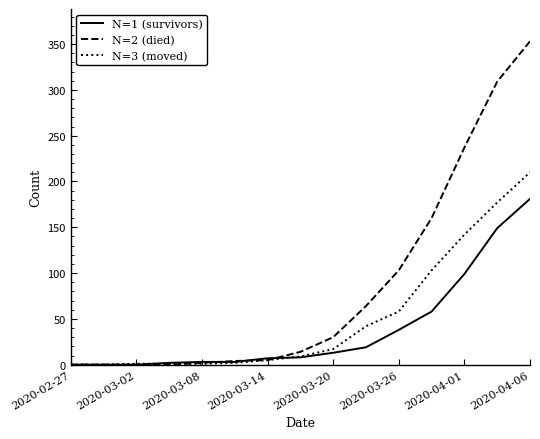

List the series in order of their peak value, lowest first.

N=1 (survivors), N=3 (moved), N=2 (died)